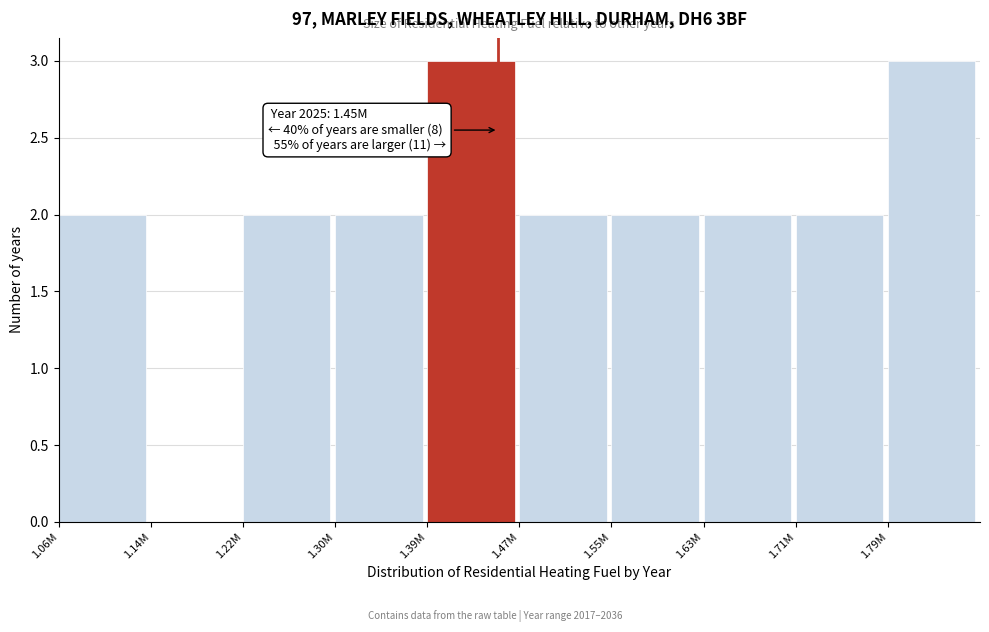

Reading left to right, transcribe all the data shown in this chart.

1.06M=2	1.14M=0	1.22M=2	1.30M=2	1.39M=3	1.47M=2	1.55M=2	1.63M=2	1.71M=2	1.79M=3